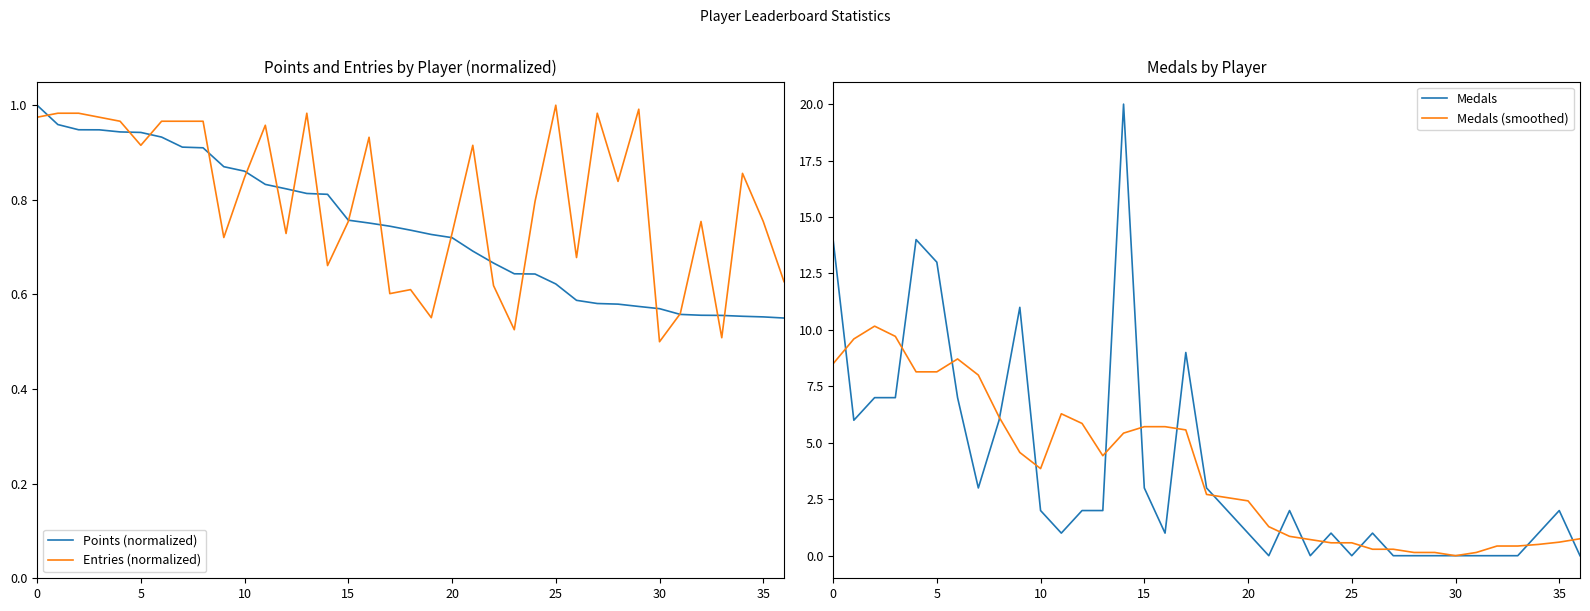

Is it true that Medals (smoothed) equals 0.4 at 32?

True